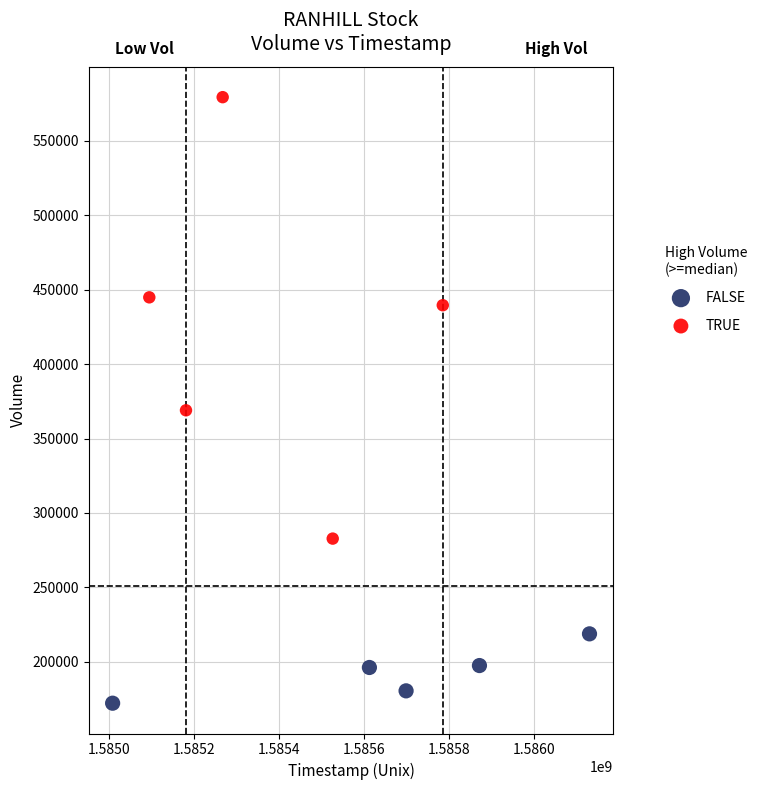

Which series has the largest Y range (max minus min)?

TRUE